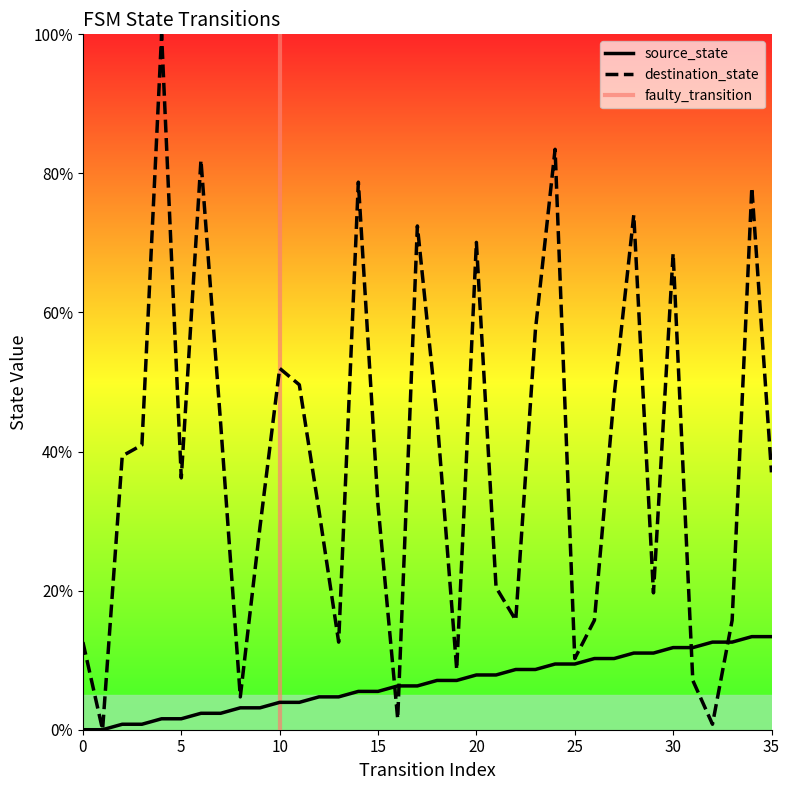

How many data points in destination_state are above 37?

18